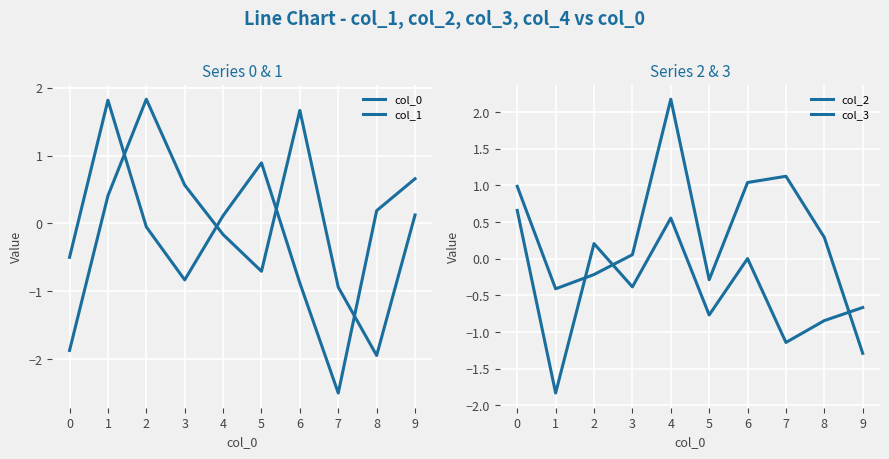

At how many categories does at least one series exceed -2?

10